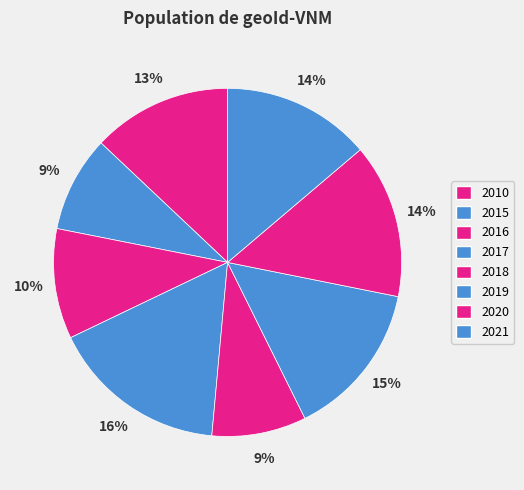

How many segments does this pie chart have?

8